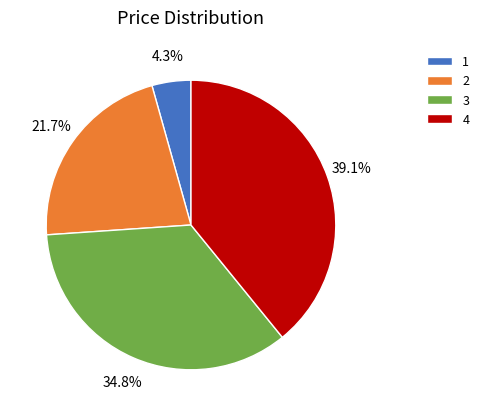

To the nearest percent, what percentage of the pie is 1?

4%